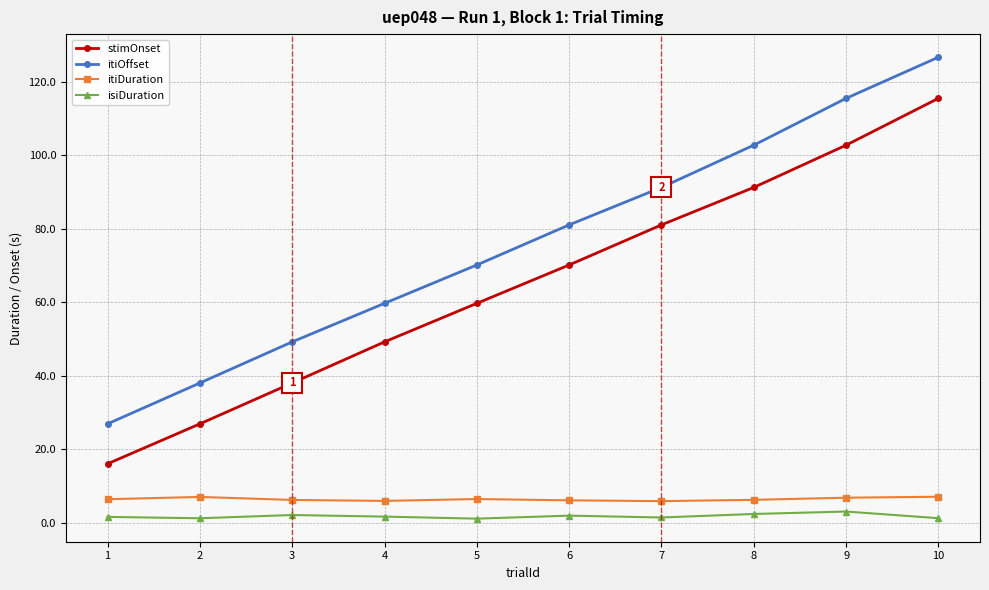

At how many categories does at least one series exceed 102?

3